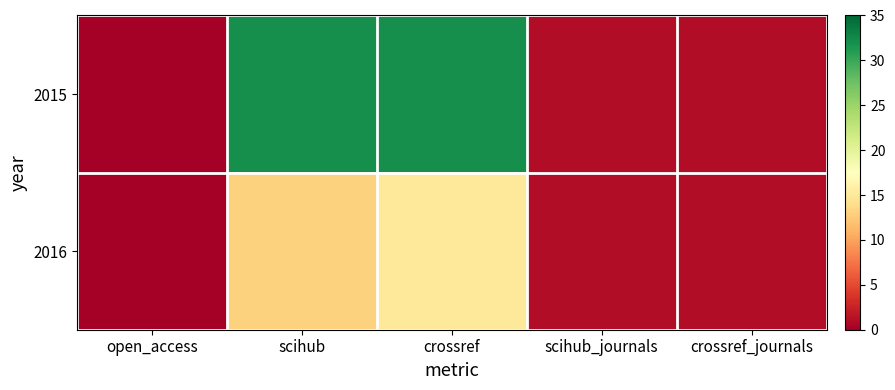

List the series in order of their overall mean, highest first.

2015, 2016